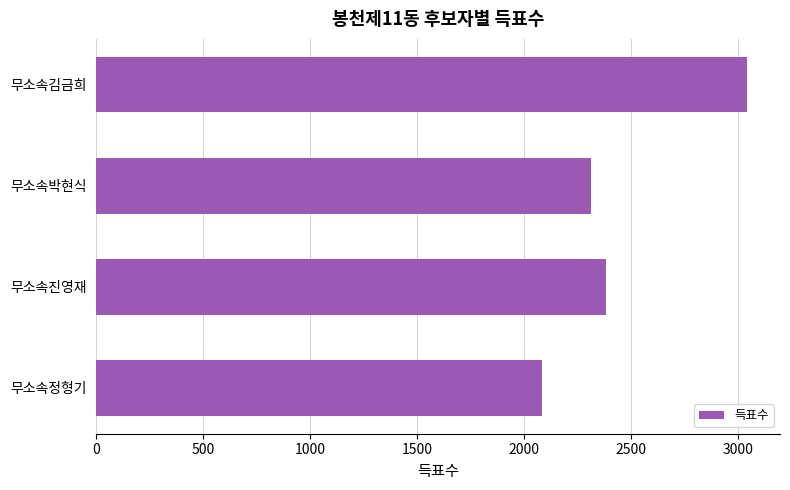

Which category has the highest value across all series?

무소속김금희